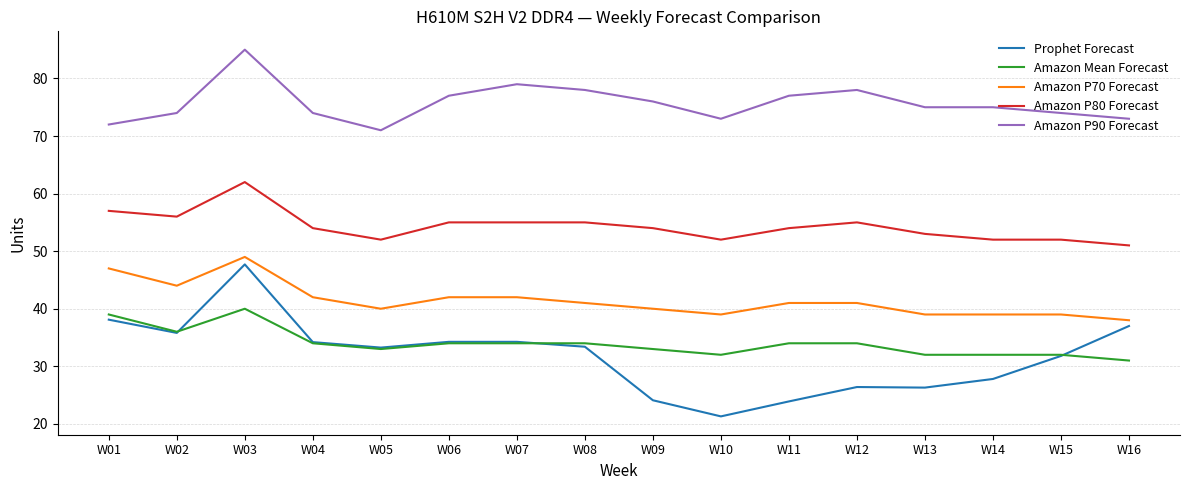

At which label does Amazon P80 Forecast reach its minimum?

W16